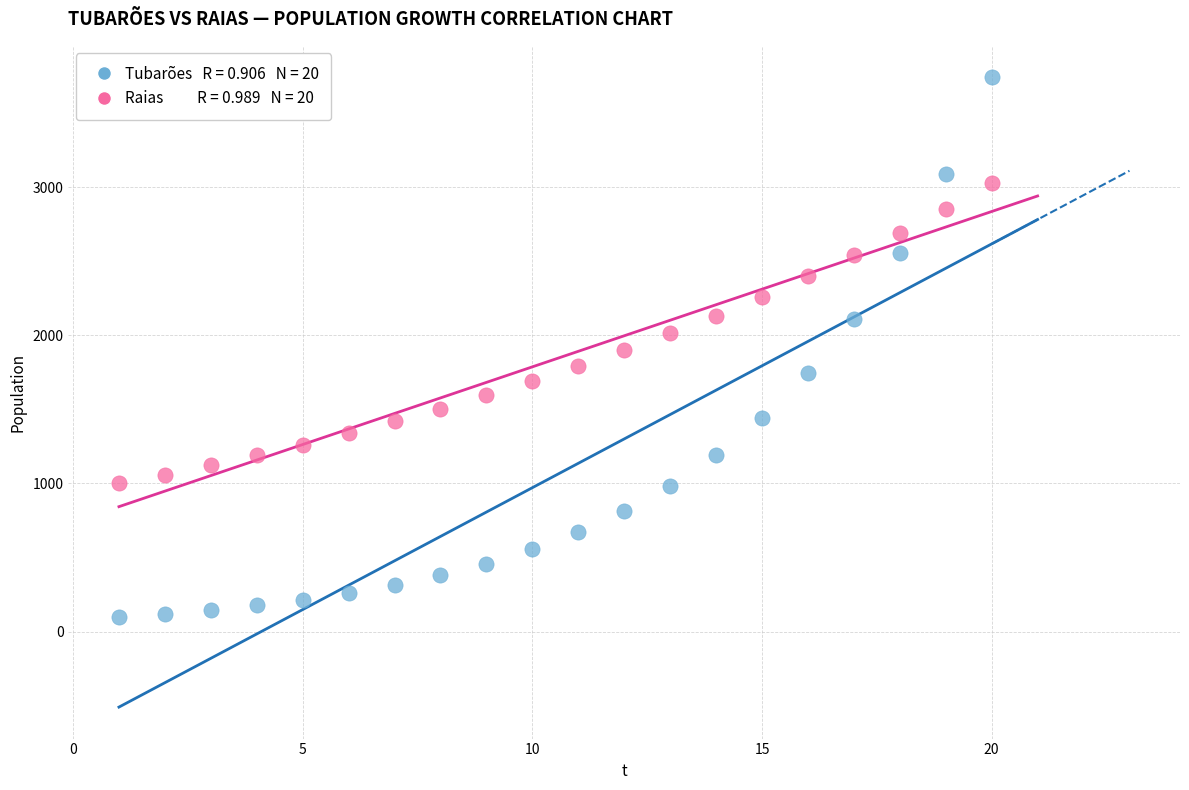

Across all data points, what is the range of X values (max minus min)?

19.0